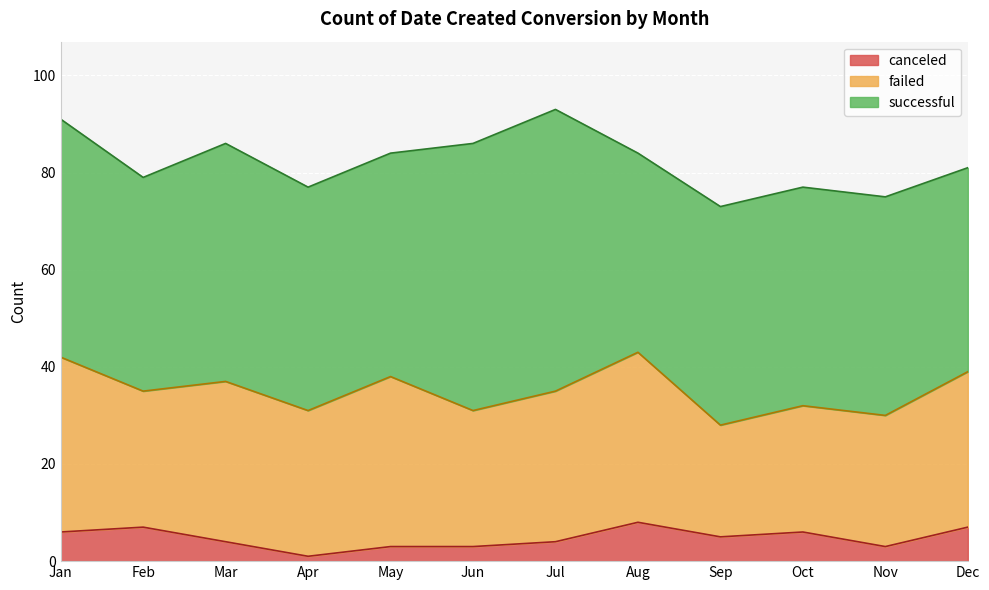

True or false: successful and failed intersect in this chart.

False